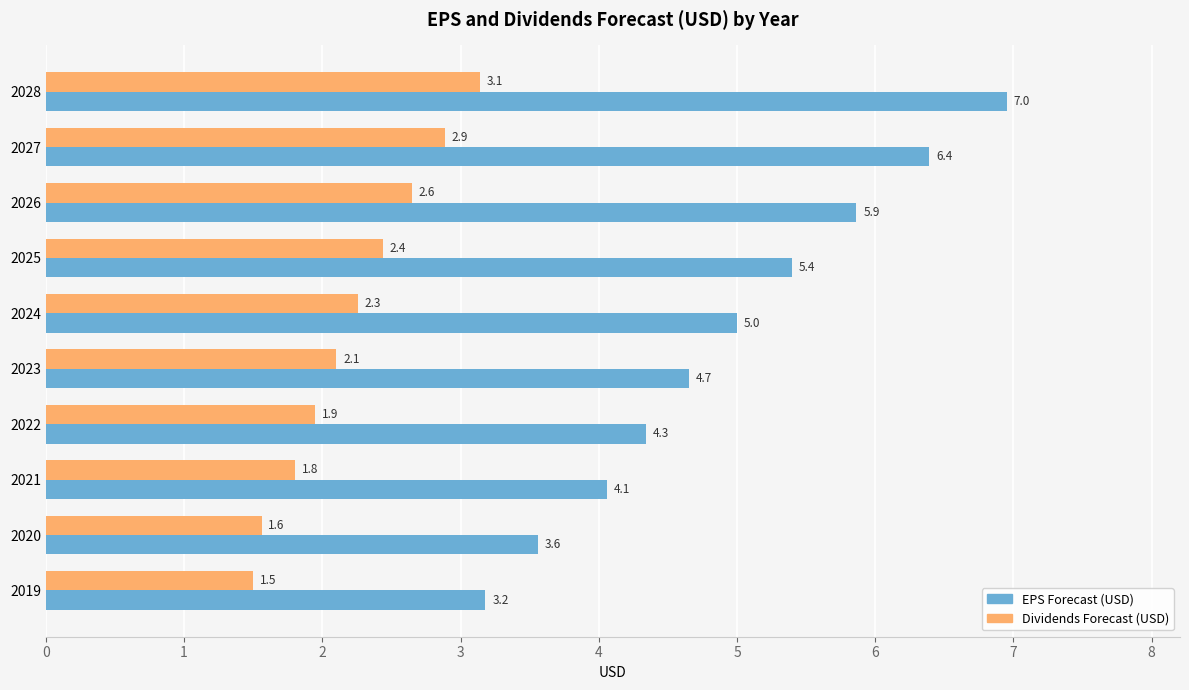

At which label is EPS Forecast (USD) closest to 5?

2024